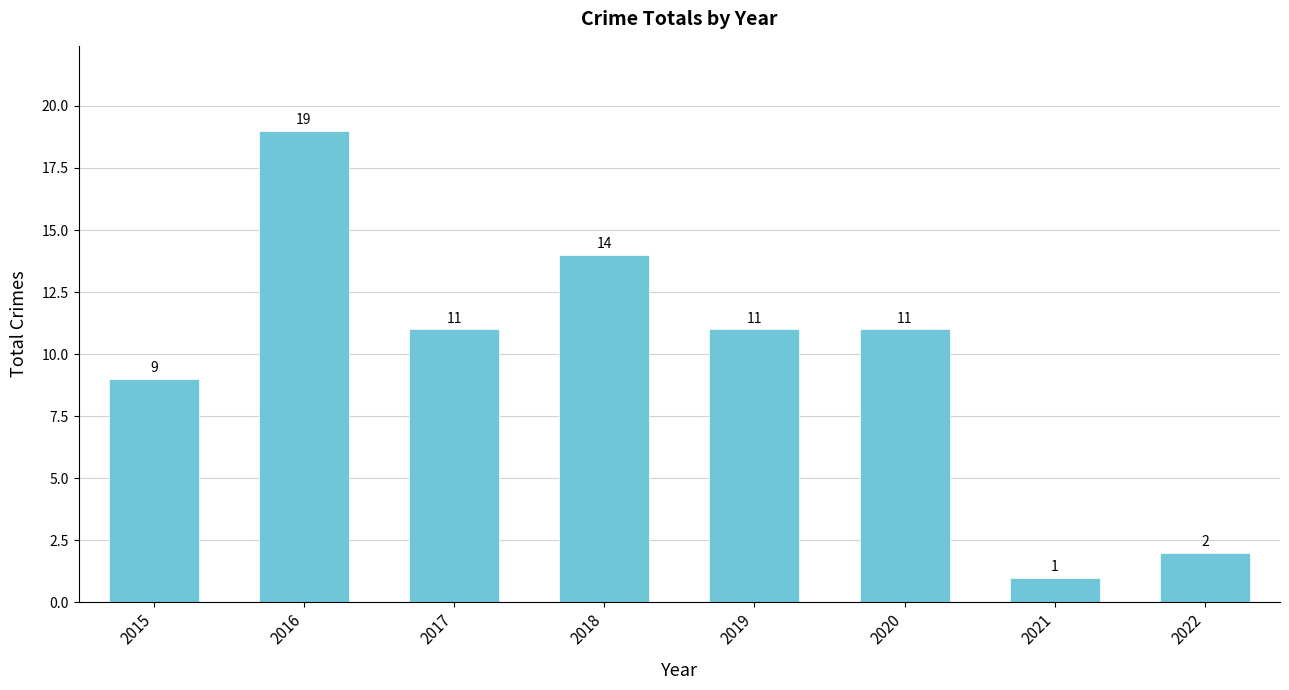

The chart shows a value of 22 at 2018. True or false?

False